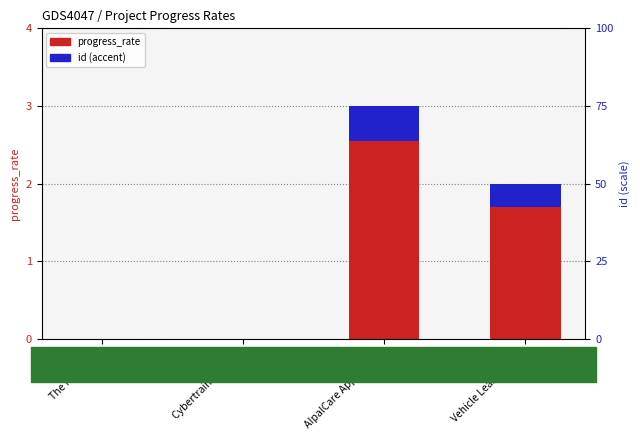

How many positive values does the id (accent) series have?

2